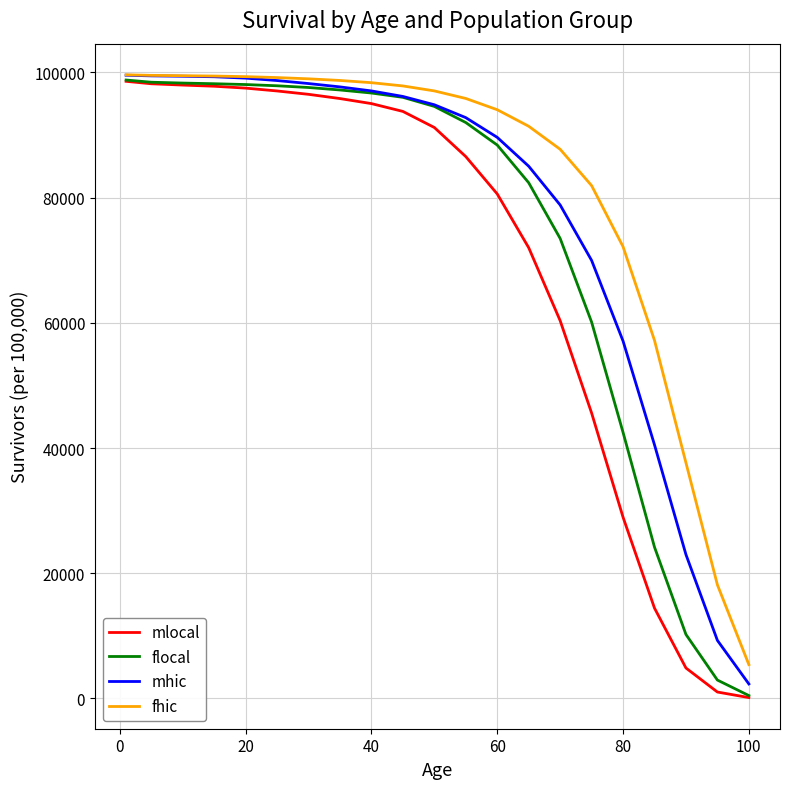

List the series in order of their overall mean, highest first.

fhic, mhic, flocal, mlocal